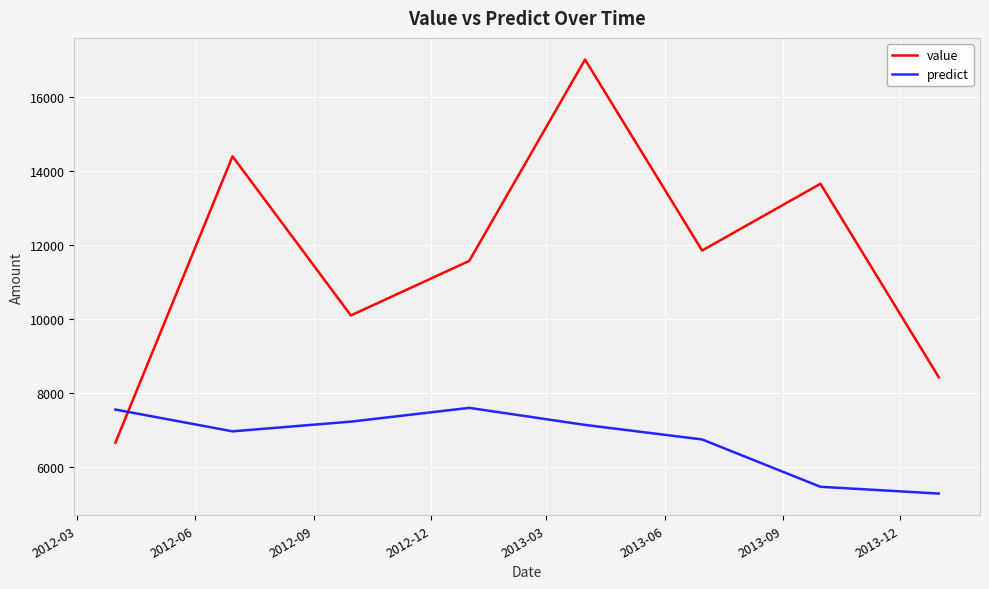

Which series has the widest spread of values?

value